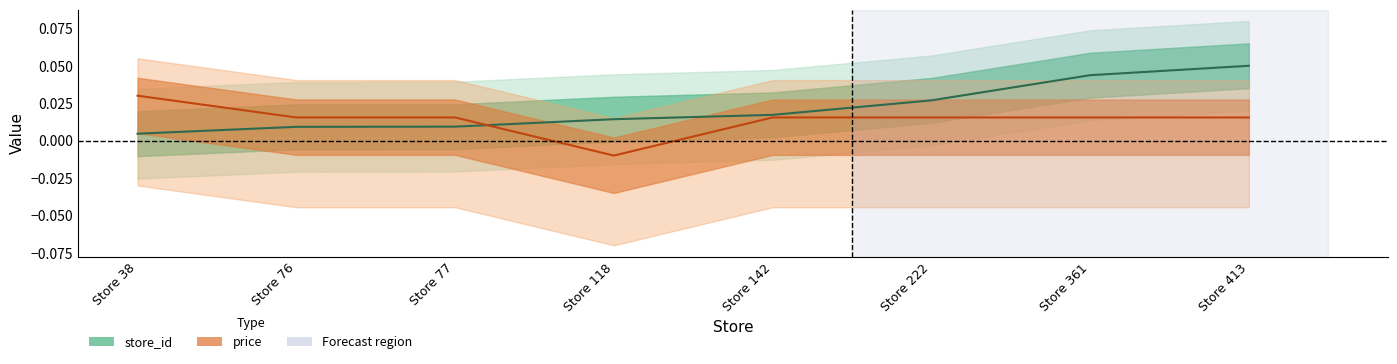

At which label does price first exceed 0?

Store 38